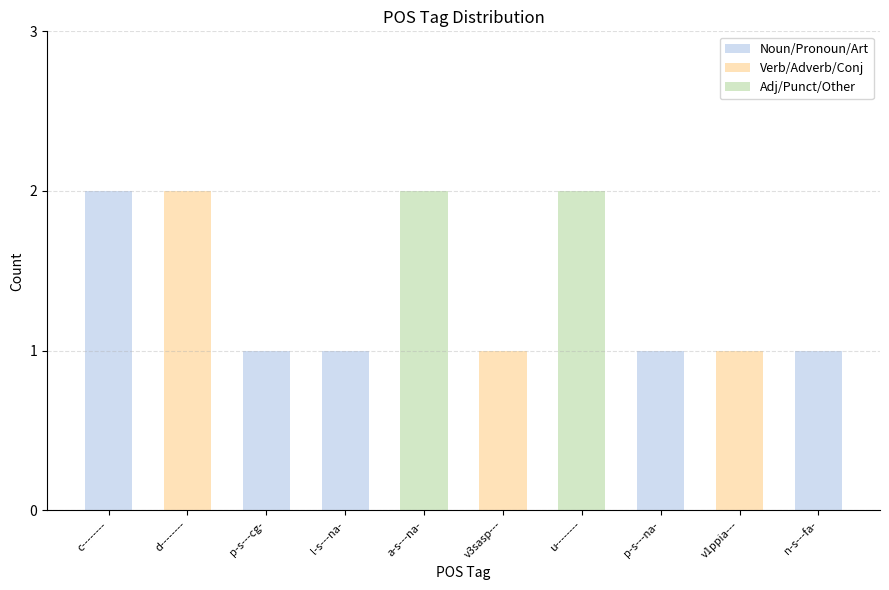

Rank the categories by value from highest to lowest.

c--------, d--------, a-s---na-, u--------, p-s---cg-, l-s---na-, v3sasp---, p-s---na-, v1ppia---, n-s---fa-